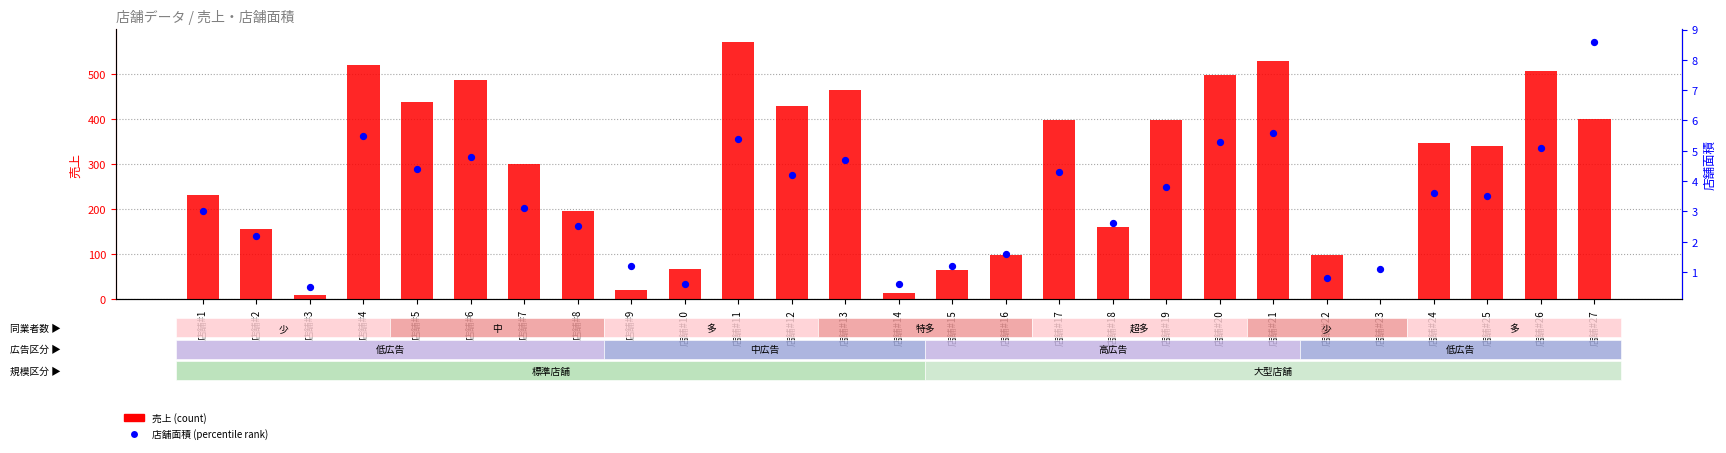

Which series has the largest total across all categories?

売上 (count)